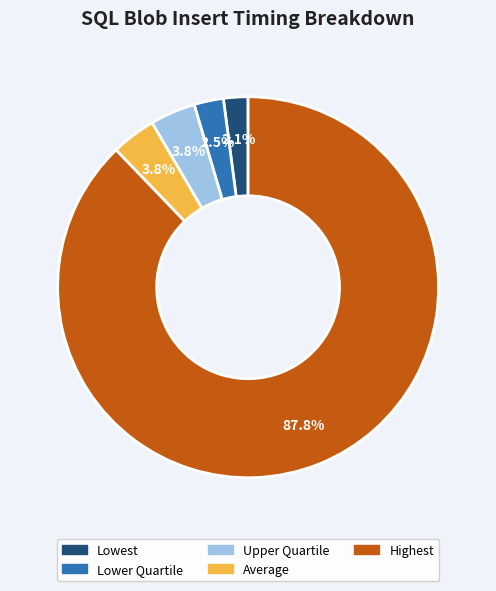

Between Highest and Average, which is larger?

Highest